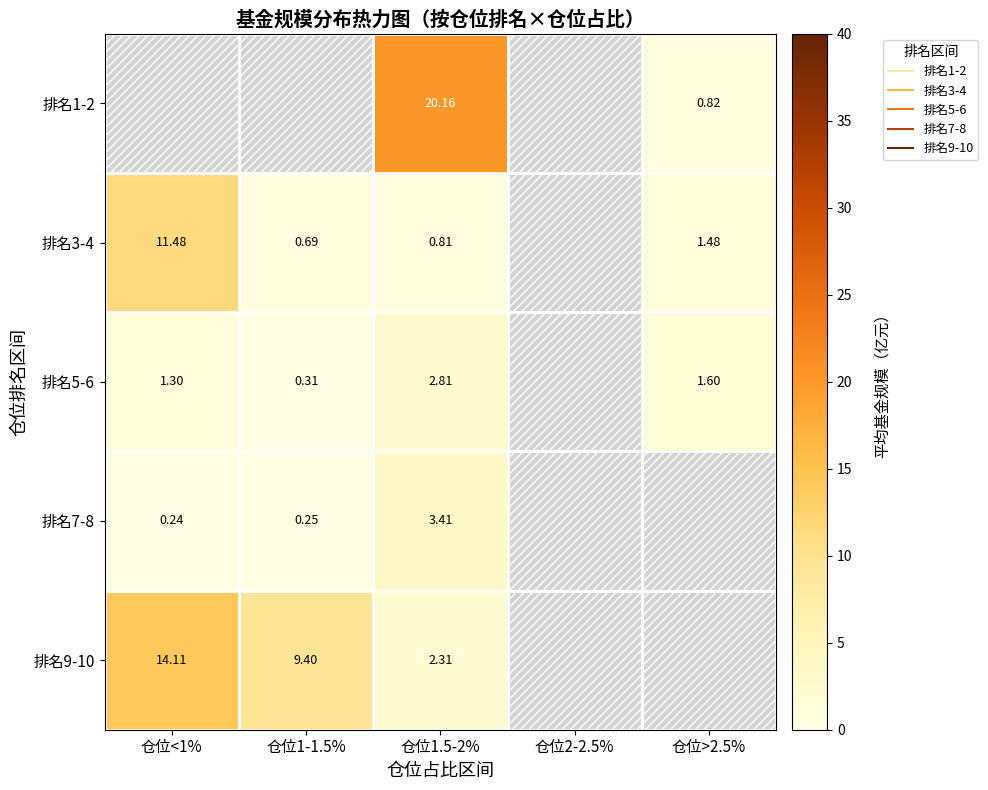

The 排名9-10 series shows 3.5 at 仓位<1%. True or false?

False